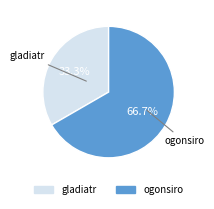

To the nearest percent, what percentage of the pie is ogonsiro?

67%